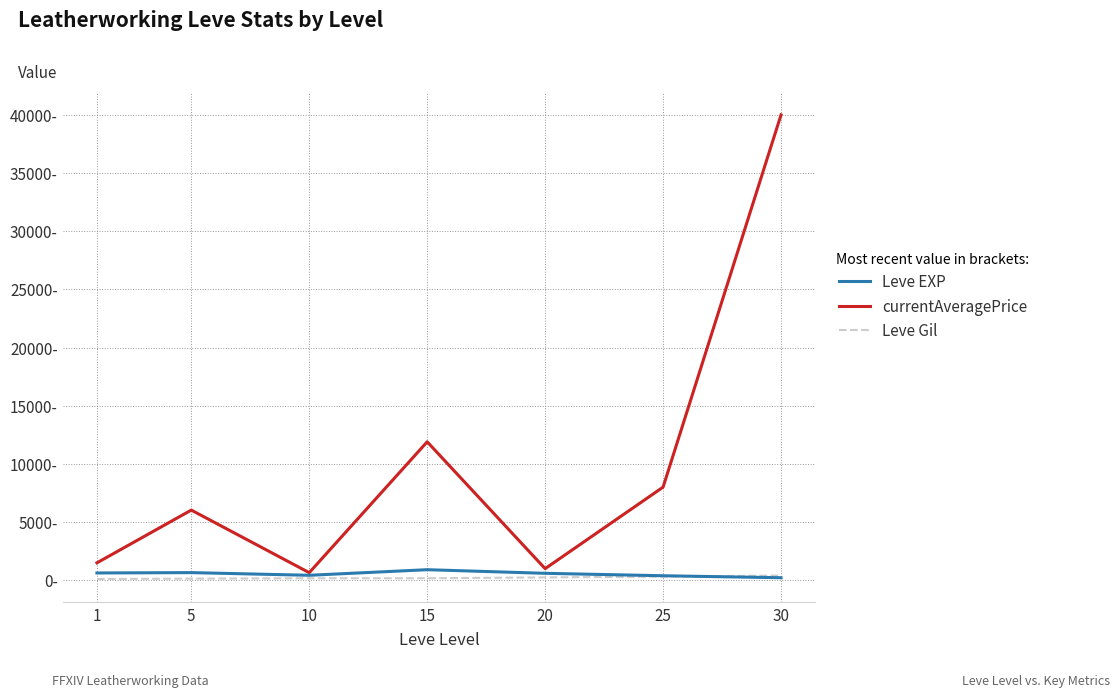

Does the chart have visible grid lines?

Yes